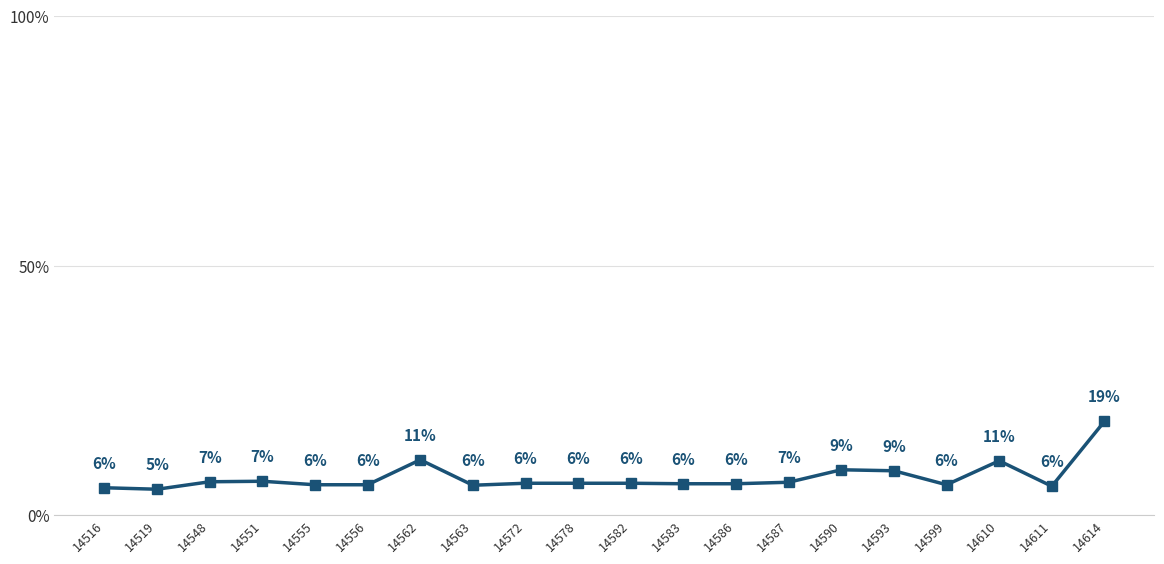

Is this an area chart (filled region under the line)?

No